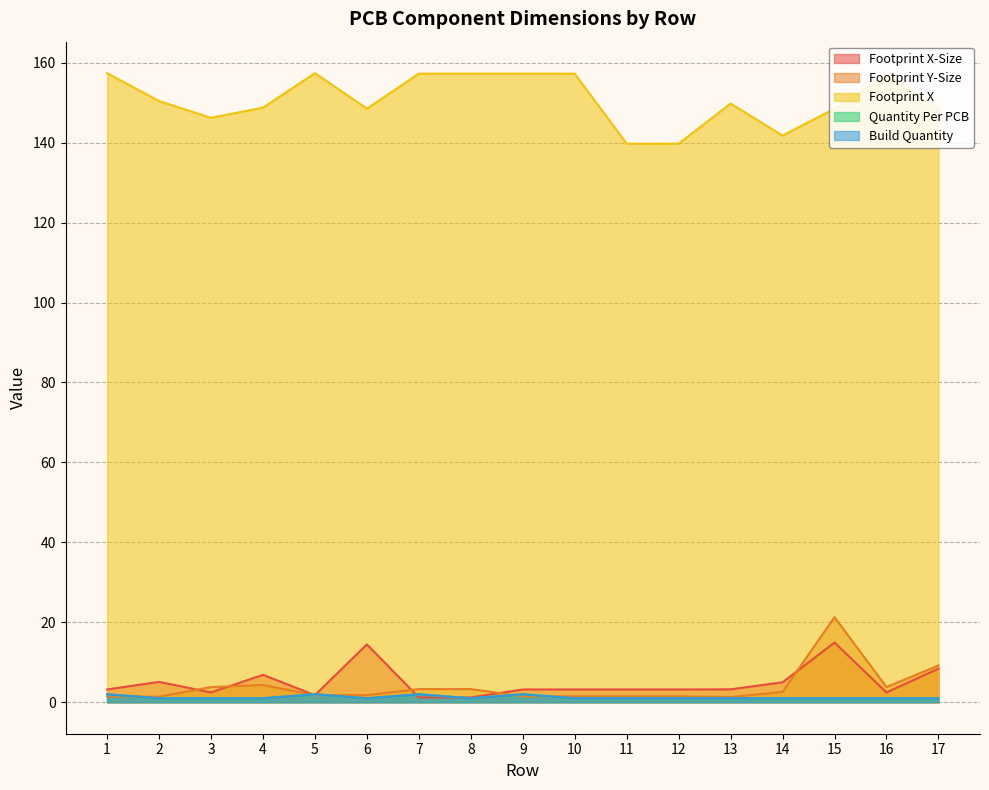

Which has a higher value, 14 or 3?

14